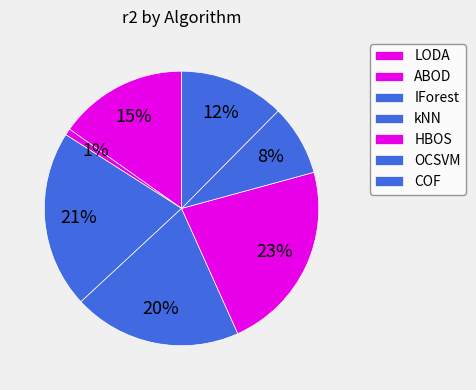

How many slices are in this pie chart?

7